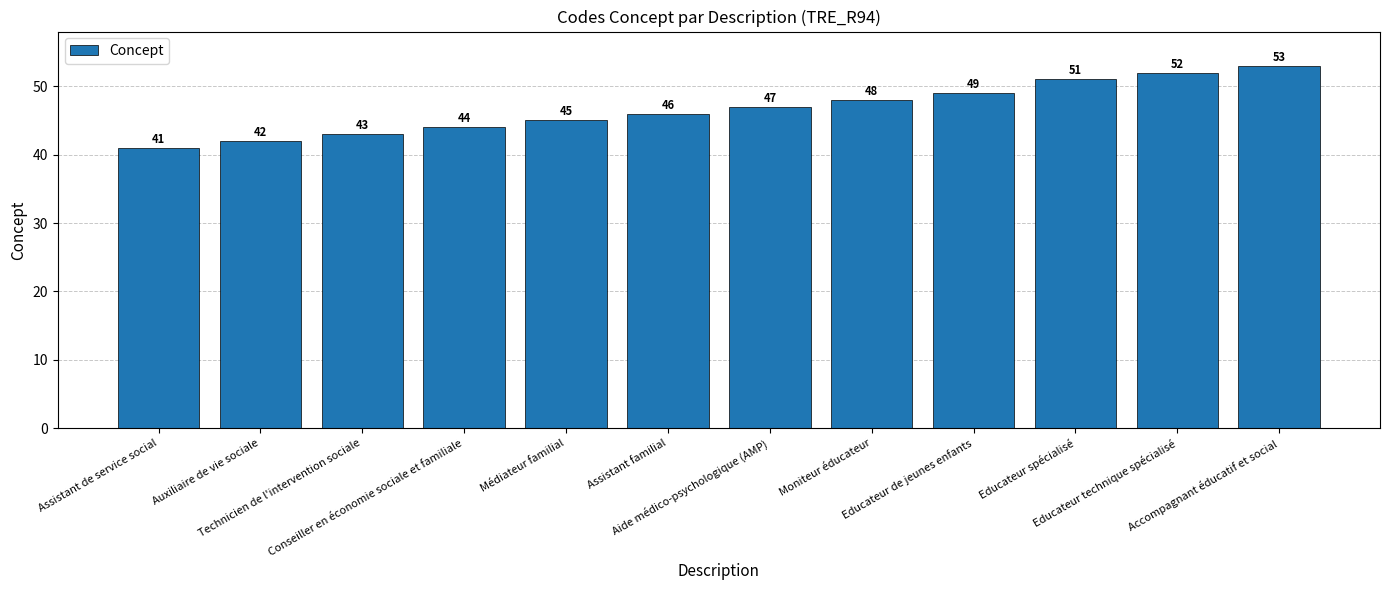

What is the change in value from Assistant de service social to Assistant familial?

+5